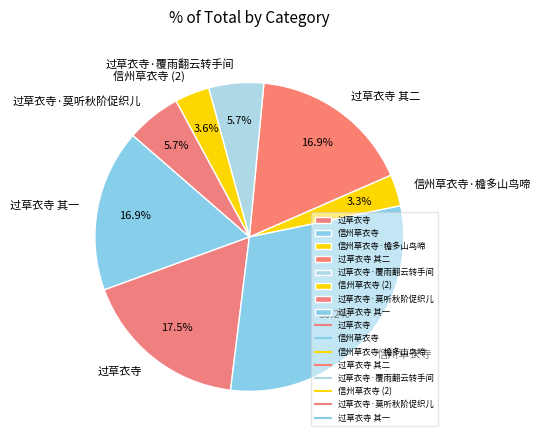

Approximately how many times larger is the value at 信州草衣寺 compared to 过草衣寺?

1.7